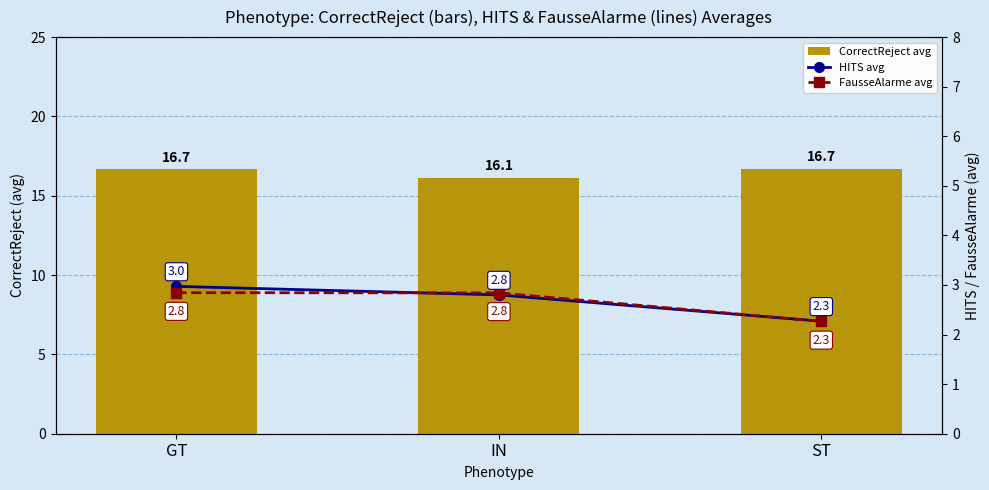

Reading left to right, extract all data points from this chart.

CorrectReject avg: GT=16.7	IN=16.1	ST=16.7
HITS avg: GT=3.0	IN=2.8	ST=2.3
FausseAlarme avg: GT=2.8	IN=2.8	ST=2.3